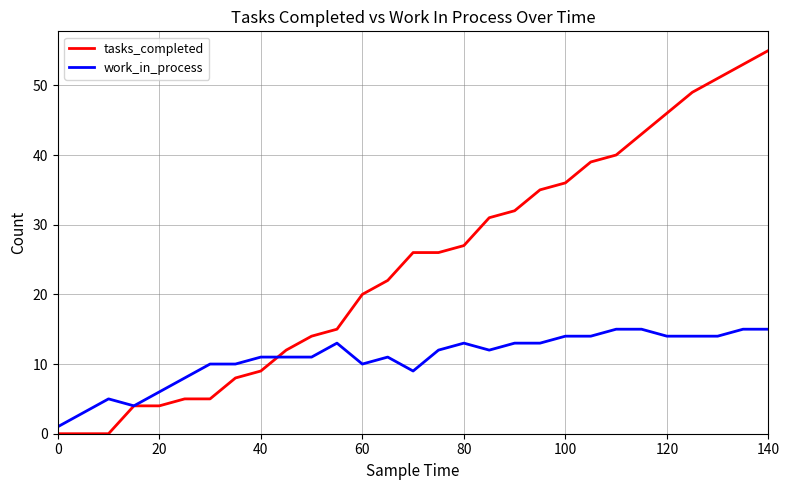

Rank the series by their maximum value, from highest to lowest.

tasks_completed, work_in_process